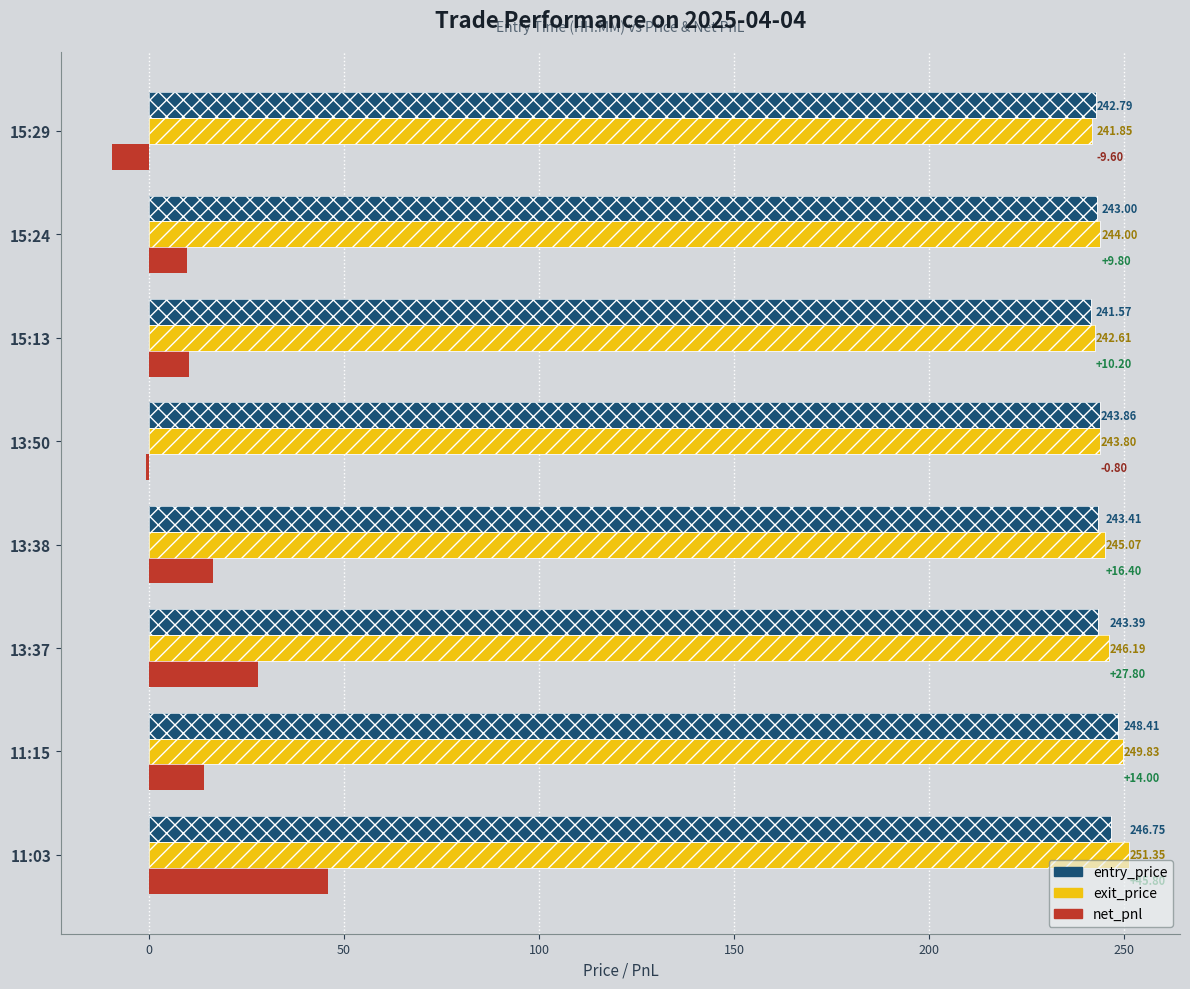

Reading right to left, extract all data points from this chart.

entry_price: 242.8	243.0	241.6	243.9	243.4	243.4	248.4	246.8
exit_price: 241.8	244.0	242.6	243.8	245.1	246.2	249.8	251.3
net_pnl: -9.6	9.8	10.2	-0.8	16.4	27.8	14.0	45.8